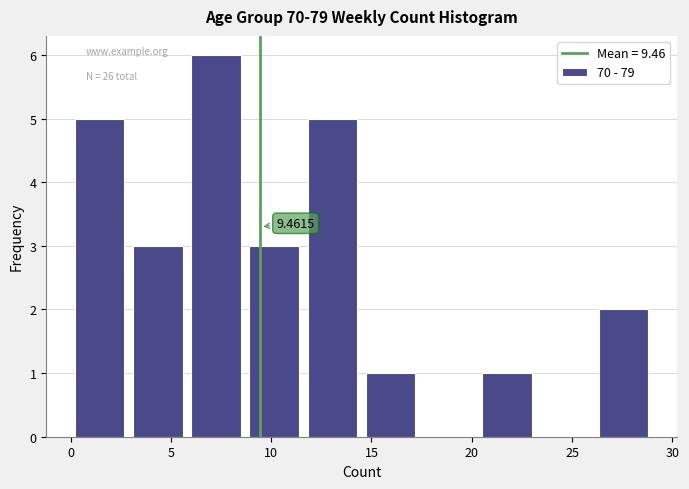

Which range on the x-axis has the tallest bar?

5.8 to 8.7